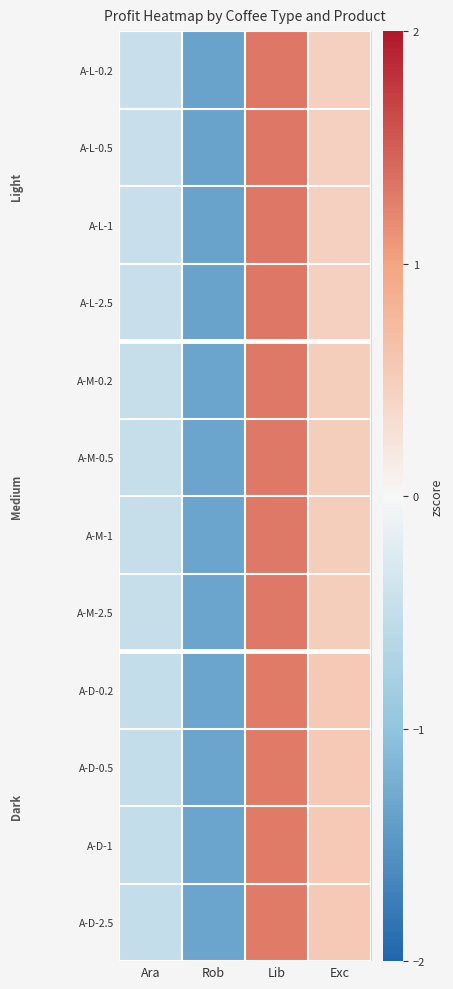

What is the spread (max minus min) of values at Exc?

0.1